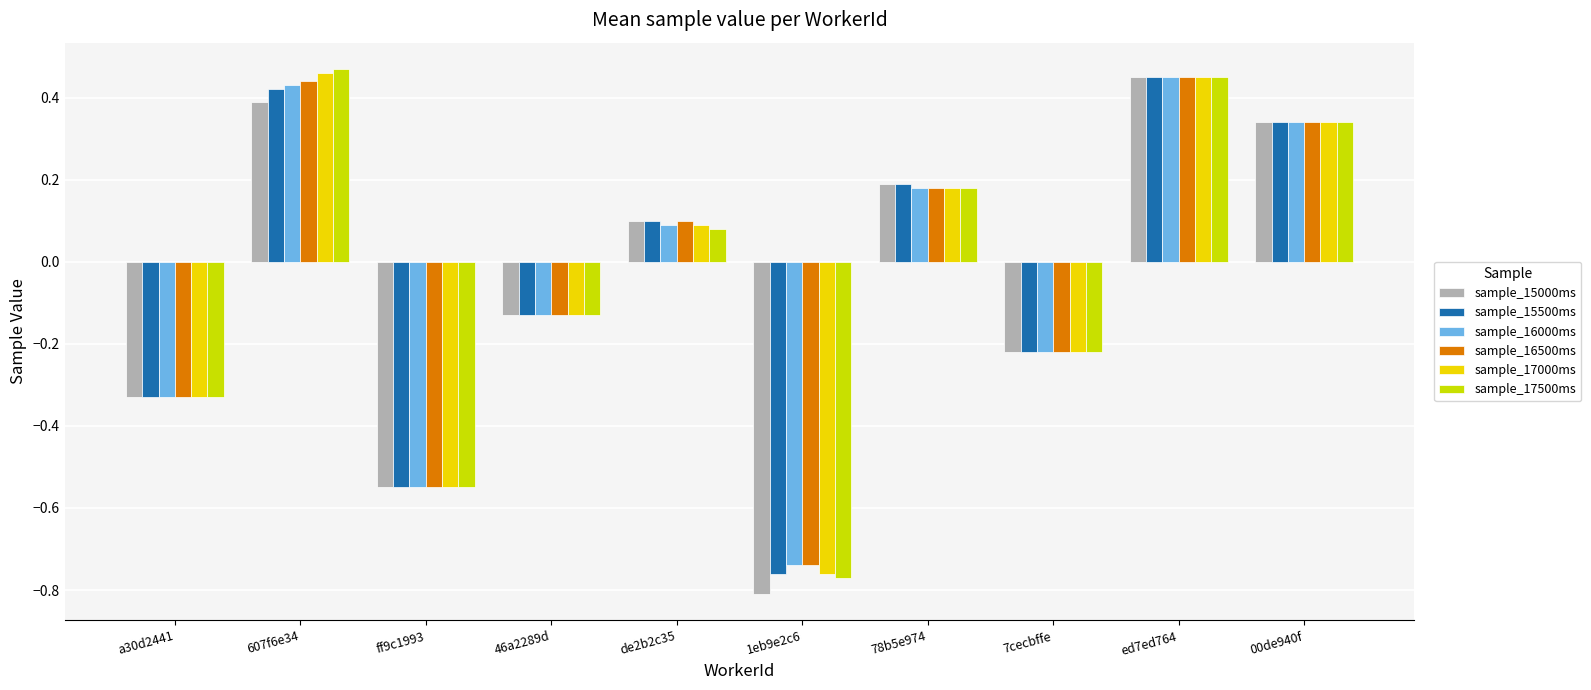

What is the total value across all series at 607f6e34?

2.6